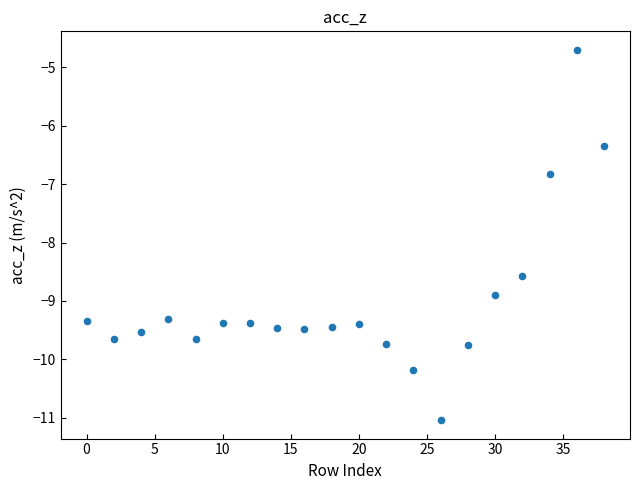

What is the range of X values (max minus min)?

38.0